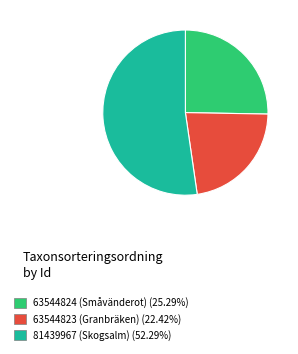

What is the largest slice in the pie chart?

81439967 (Skogsalm)